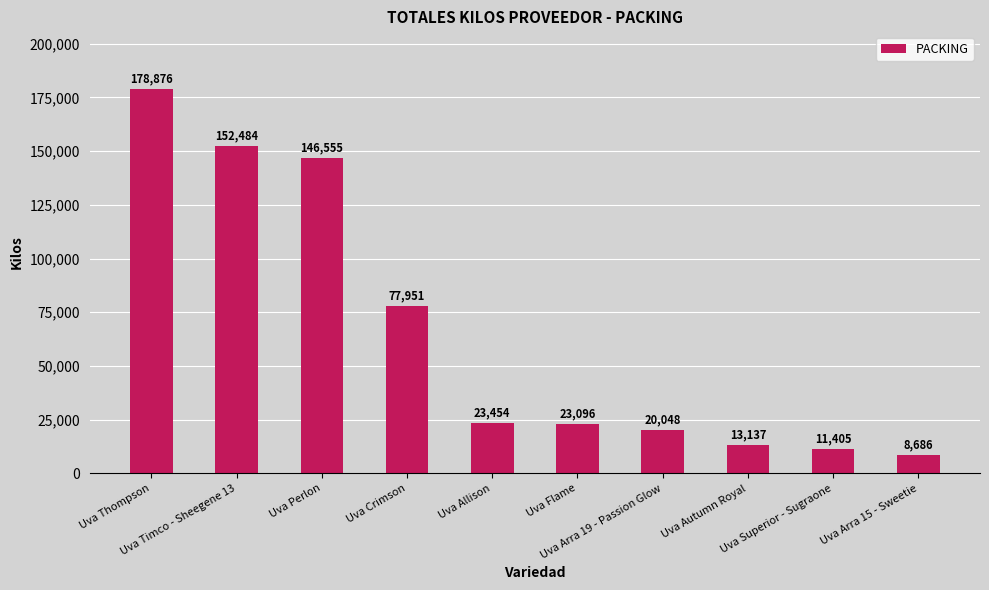

What is the change in value from Uva Allison to Uva Flame?

-358